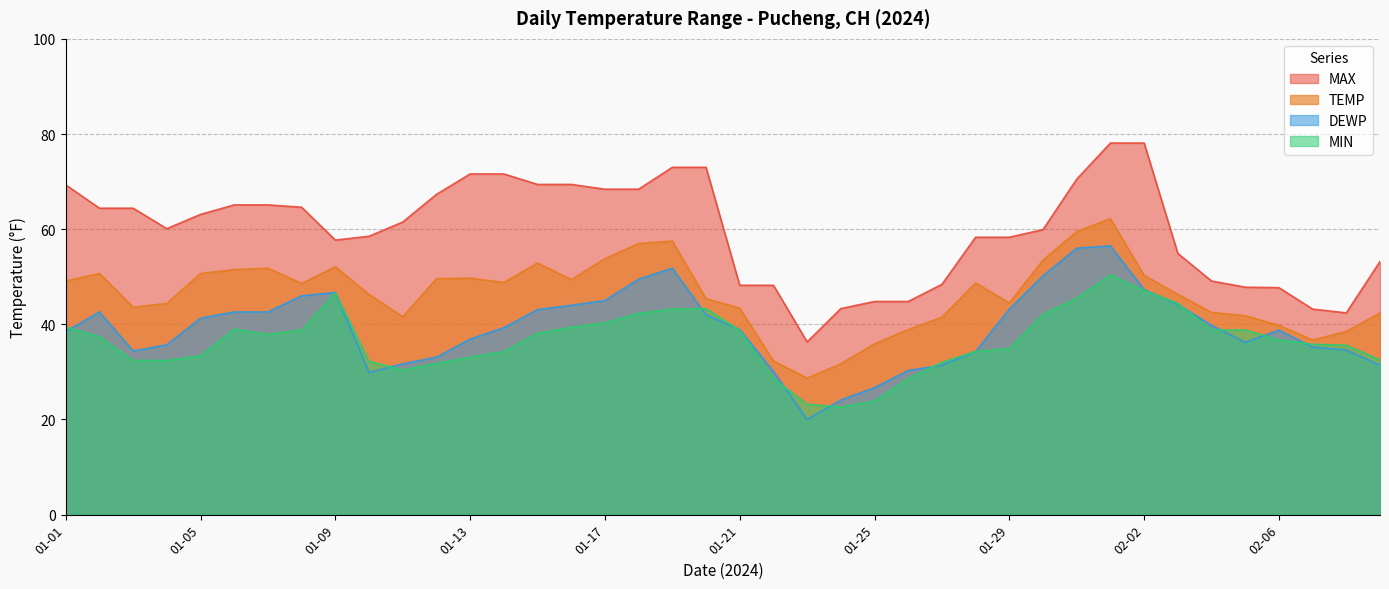

Reading left to right, what are all the values shown in this chart?

TEMP: 01-01=49.1	01-02=50.7	01-03=43.6	01-04=44.4	01-05=50.7	01-06=51.5	01-07=51.8	01-08=48.6	01-09=52.1	01-10=46.3	01-11=41.6	01-12=49.6	01-13=49.7	01-14=48.8	01-15=52.9	01-16=49.4	01-17=53.8	01-18=57.0	01-19=57.5	01-20=45.4	01-21=43.4	01-22=32.3	01-23=28.7	01-24=31.7	01-25=35.9	01-26=38.9	01-27=41.5	01-28=48.7	01-29=44.5	01-30=53.5	01-31=59.5	02-01=62.2	02-02=50.3	02-03=46.3	02-04=42.5	02-05=41.8	02-06=39.8	02-07=36.7	02-08=38.5	02-09=42.4
DEWP: 01-01=38.5	01-02=42.6	01-03=34.4	01-04=35.7	01-05=41.3	01-06=42.6	01-07=42.6	01-08=46.0	01-09=46.7	01-10=29.9	01-11=31.7	01-12=33.1	01-13=36.9	01-14=39.3	01-15=43.1	01-16=44.0	01-17=45.0	01-18=49.5	01-19=51.8	01-20=42.0	01-21=38.9	01-22=30.1	01-23=20.0	01-24=24.1	01-25=26.7	01-26=30.3	01-27=31.4	01-28=34.3	01-29=43.2	01-30=50.2	01-31=56.0	02-01=56.5	02-02=47.3	02-03=44.2	02-04=39.8	02-05=36.2	02-06=38.8	02-07=35.2	02-08=34.6	02-09=31.4
MAX: 01-01=69.3	01-02=64.4	01-03=64.4	01-04=60.1	01-05=63.1	01-06=65.1	01-07=65.1	01-08=64.6	01-09=57.7	01-10=58.5	01-11=61.5	01-12=67.3	01-13=71.6	01-14=71.6	01-15=69.4	01-16=69.4	01-17=68.4	01-18=68.4	01-19=73.0	01-20=73.0	01-21=48.2	01-22=48.2	01-23=36.3	01-24=43.3	01-25=44.8	01-26=44.8	01-27=48.4	01-28=58.3	01-29=58.3	01-30=59.9	01-31=70.5	02-01=78.1	02-02=78.1	02-03=54.9	02-04=49.1	02-05=47.8	02-06=47.7	02-07=43.2	02-08=42.4	02-09=53.2
MIN: 01-01=39.4	01-02=37.4	01-03=32.4	01-04=32.4	01-05=33.4	01-06=39.0	01-07=37.9	01-08=38.8	01-09=46.6	01-10=32.2	01-11=30.4	01-12=31.8	01-13=33.1	01-14=34.3	01-15=38.1	01-16=39.4	01-17=40.3	01-18=42.3	01-19=43.2	01-20=43.3	01-21=38.7	01-22=28.6	01-23=23.2	01-24=22.6	01-25=23.9	01-26=28.6	01-27=32.0	01-28=34.3	01-29=34.9	01-30=42.1	01-31=45.5	02-01=50.4	02-02=47.1	02-03=44.4	02-04=38.8	02-05=38.8	02-06=36.7	02-07=35.8	02-08=35.6	02-09=32.5